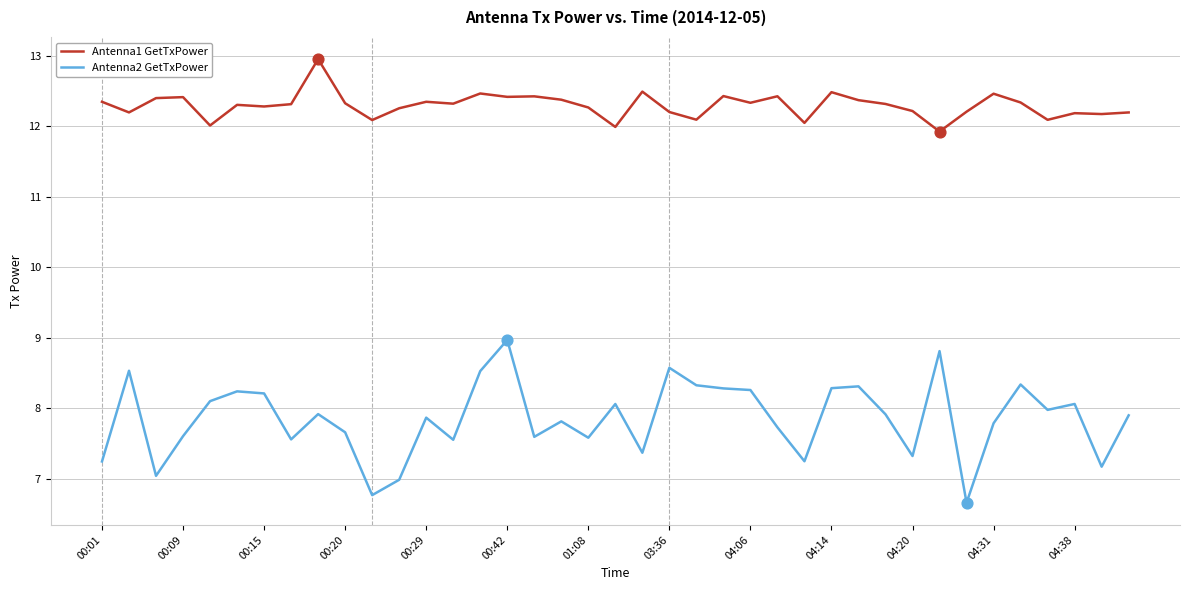

Which series has the largest range (max minus min)?

Antenna2 GetTxPower